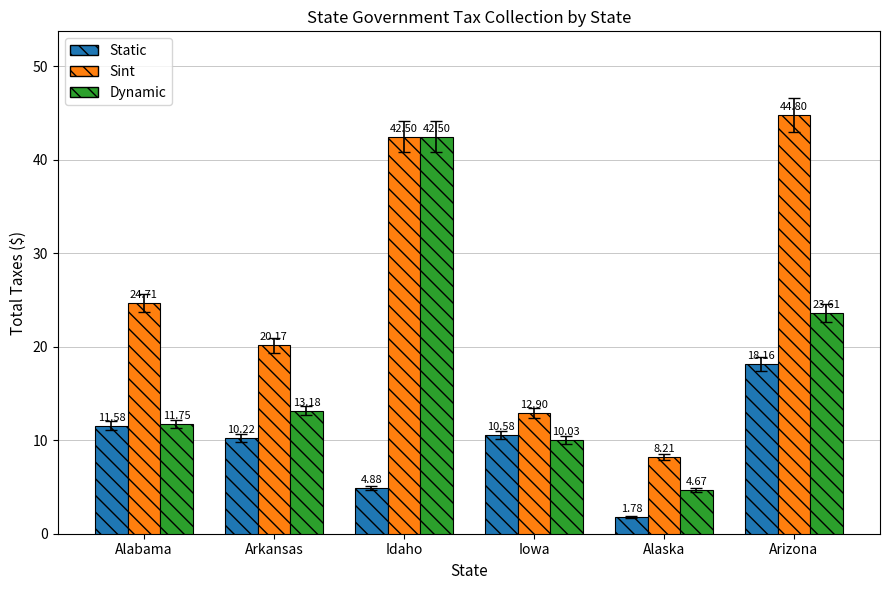

At which category does the chart reach its peak across all series?

Arizona